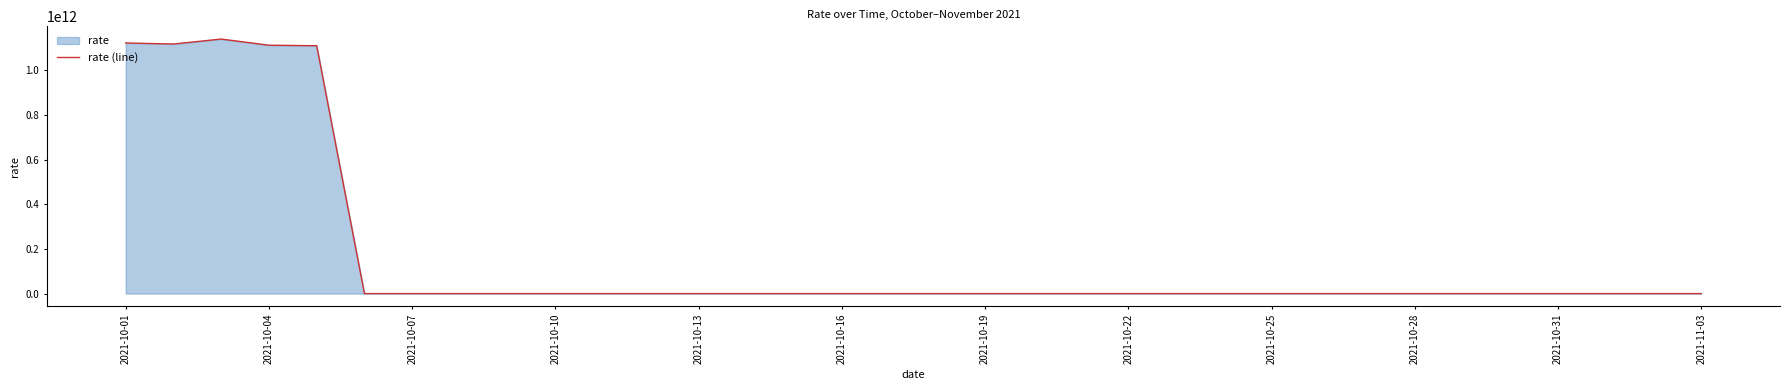

Between 2021-10-04 and 2021-10-25, which is larger?

2021-10-04